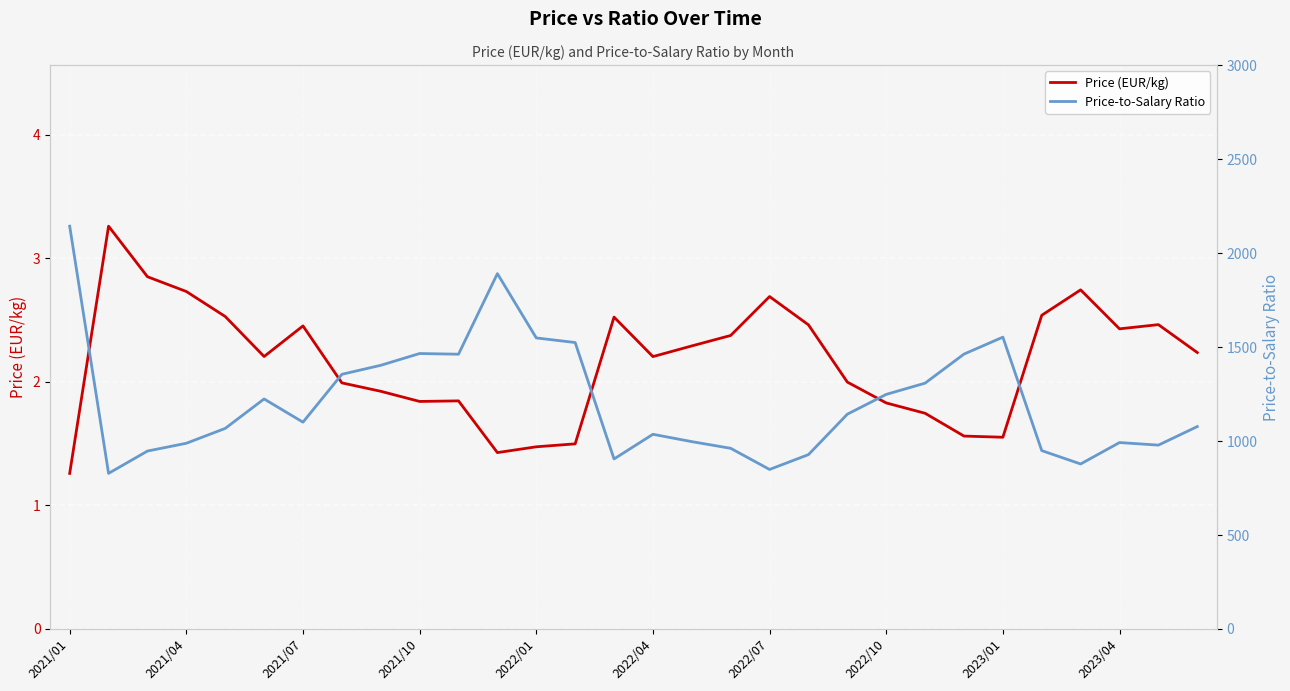

Is it true that Price (EUR/kg) equals 3.0 at 2022/10?

False